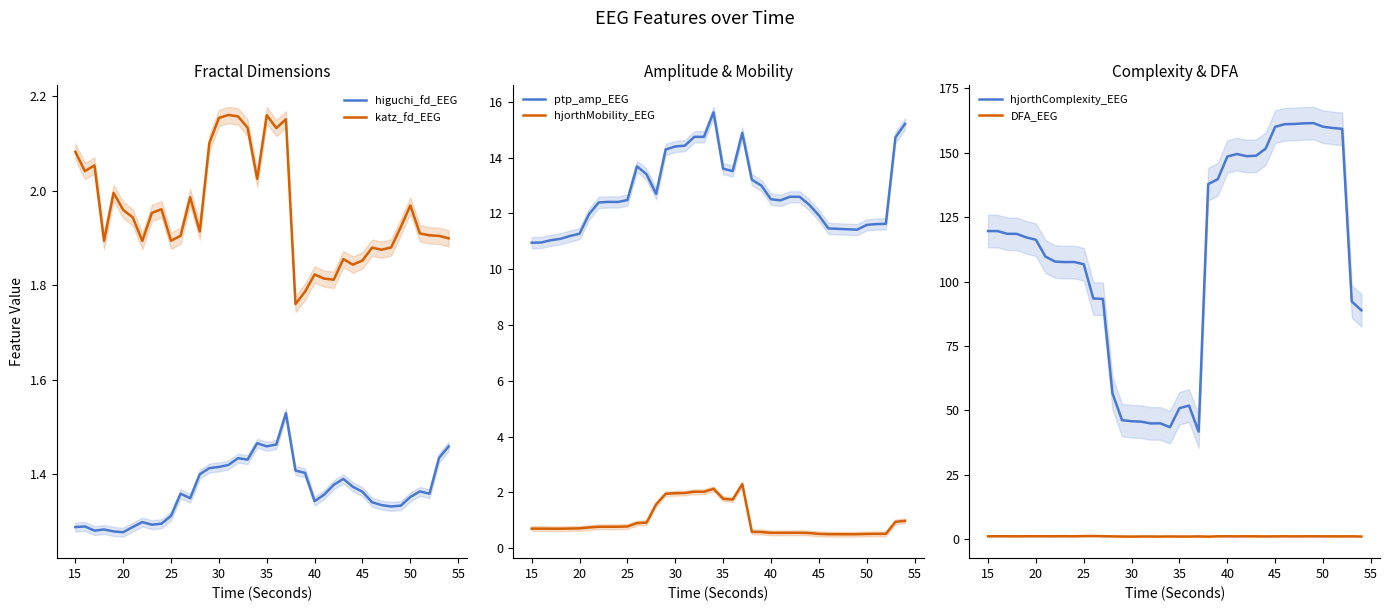

True or false: katz_fd_EEG and higuchi_fd_EEG cross at least once.

False